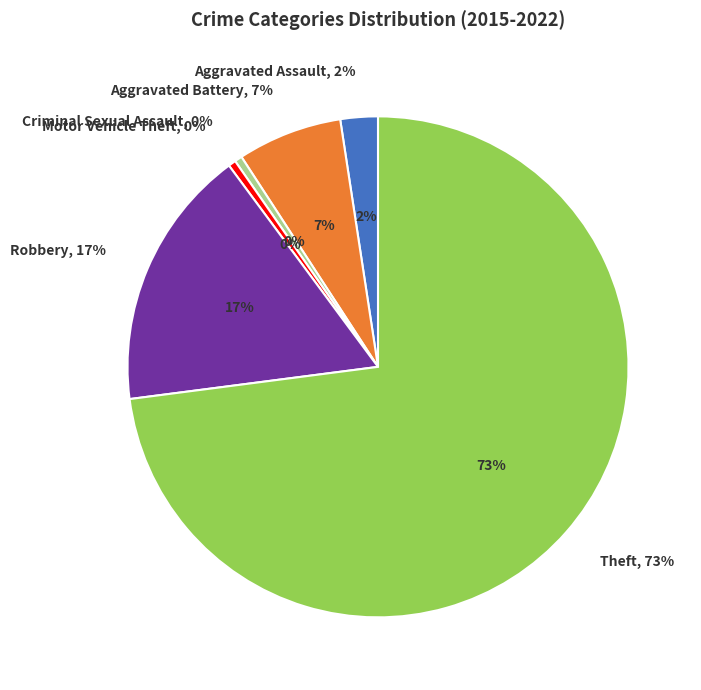

Rank the categories by value from highest to lowest.

Theft, Robbery, Aggravated Battery, Aggravated Assault, Criminal Sexual Assault, Motor Vehicle Theft